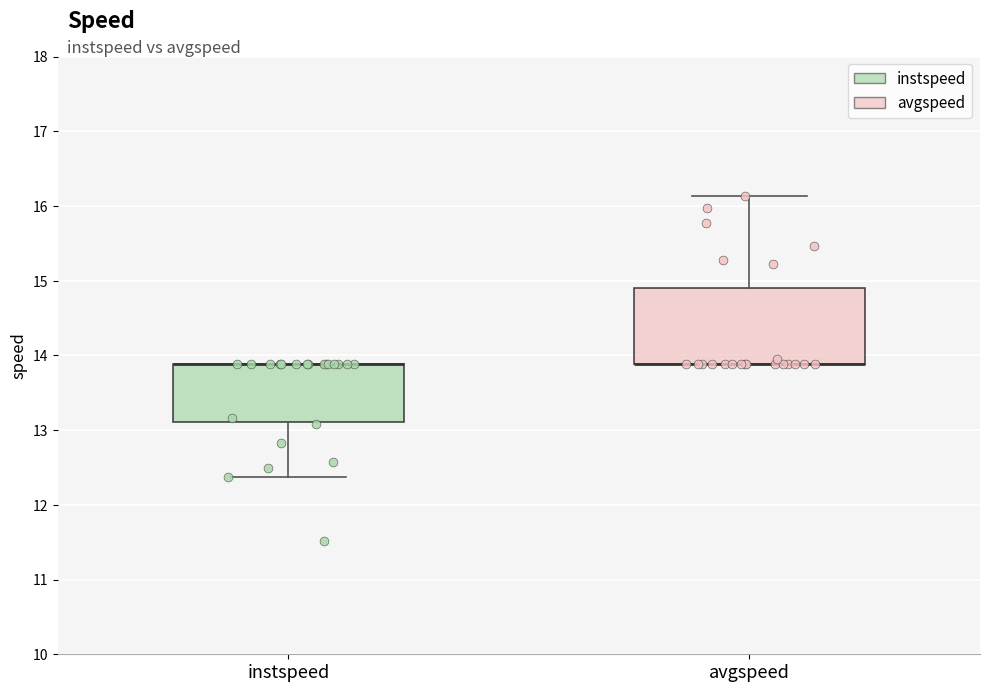

Reading left to right, transcribe this box plot: for each box, give where its median line is, the range the box spans, and where its two whiskers end, as read against the y-axis. The values are not printed on the chart, so give them approximately, as read against the axis.

instspeed: median 13.9 (drawn on the box's upper edge), box 13.1 to 13.9, whiskers 12.4 to 13.9
avgspeed: median 13.9 (drawn on the box's lower edge), box 13.9 to 14.9, whiskers 13.9 to 16.1